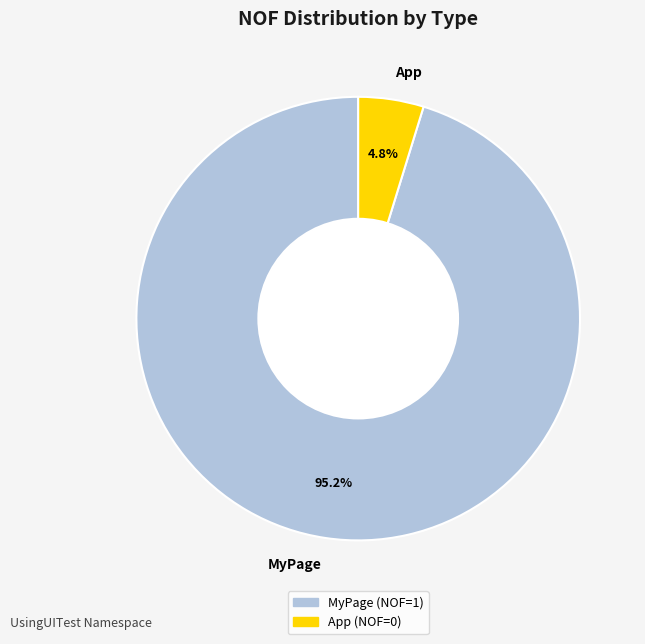

To the nearest percent, what is the difference between the largest and smallest slice percentages?

90%